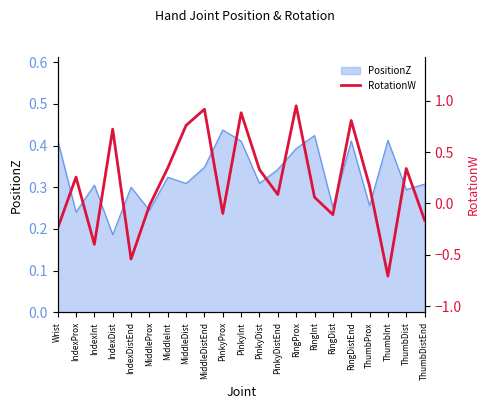

At which label is PositionZ closest to 0?

IndexDist